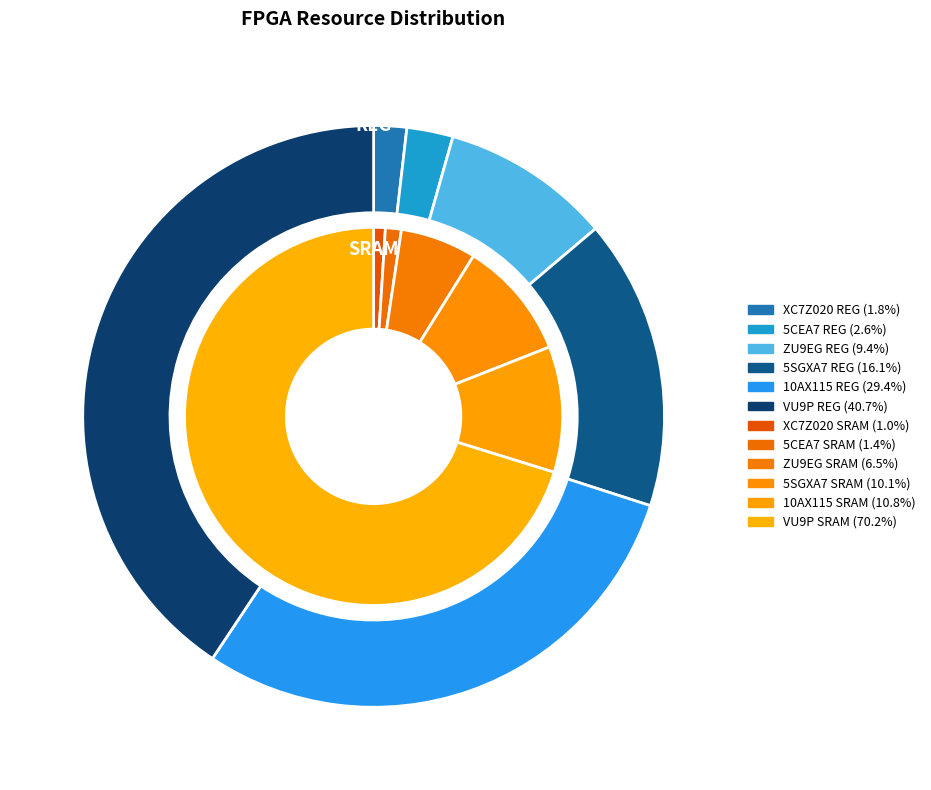

What percentage is the 2 slice, to the nearest percent?

7%